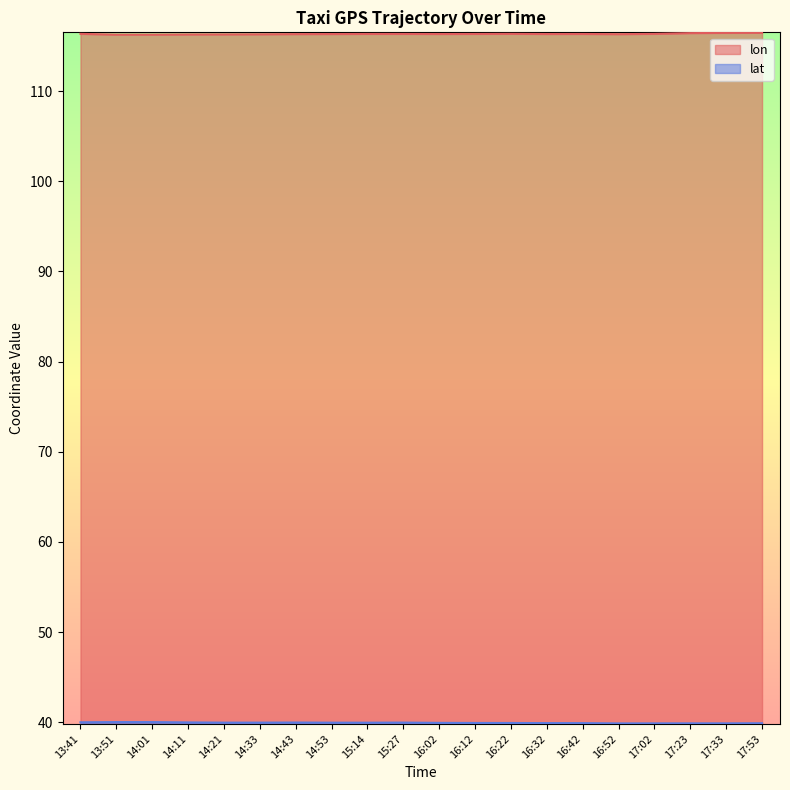

Reading left to right, extract all data points from this chart.

lon: 116.4	116.3	116.3	116.3	116.3	116.3	116.3	116.3	116.4	116.4	116.3	116.4	116.4	116.3	116.4	116.3	116.4	116.4	116.5	116.5
lat: 40.0	40.0	40.0	40.0	39.9	40.0	40.0	39.9	39.9	40.0	39.9	39.9	39.9	39.9	39.9	39.9	39.9	39.9	39.9	39.9